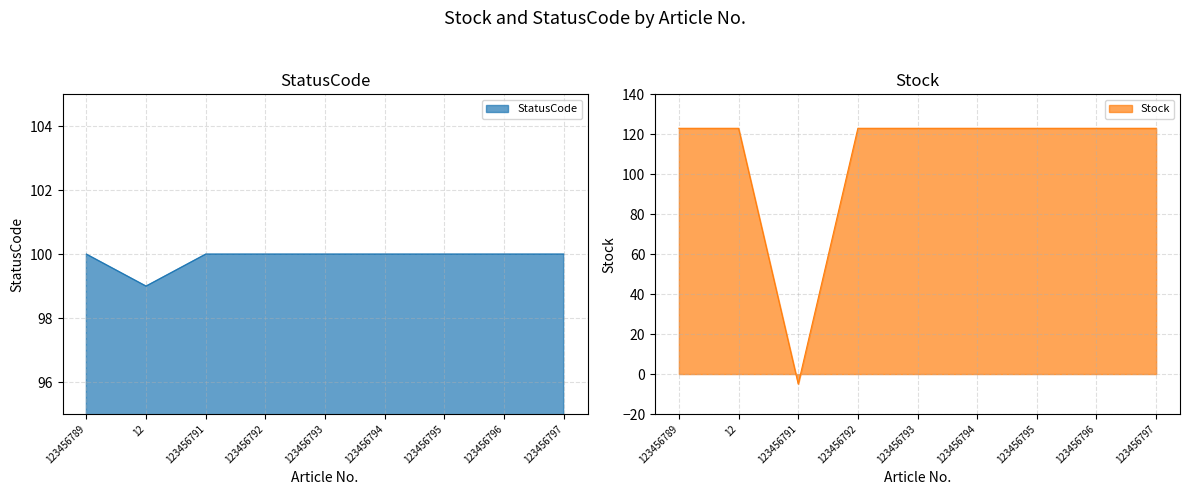

The value of StatusCode at 123456793 is 23. True or false?

False